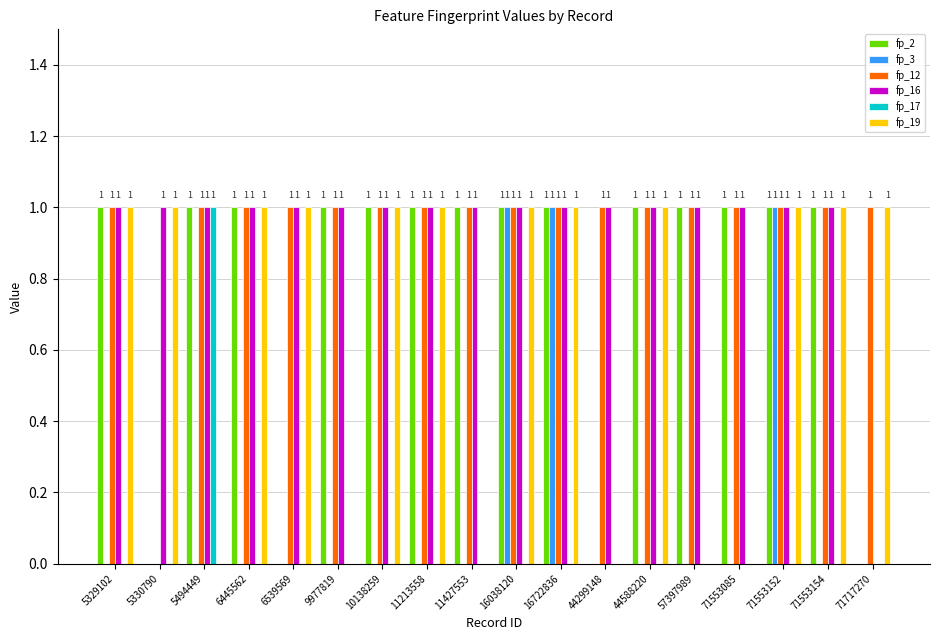

What is the total value across all series at 11213558?

4